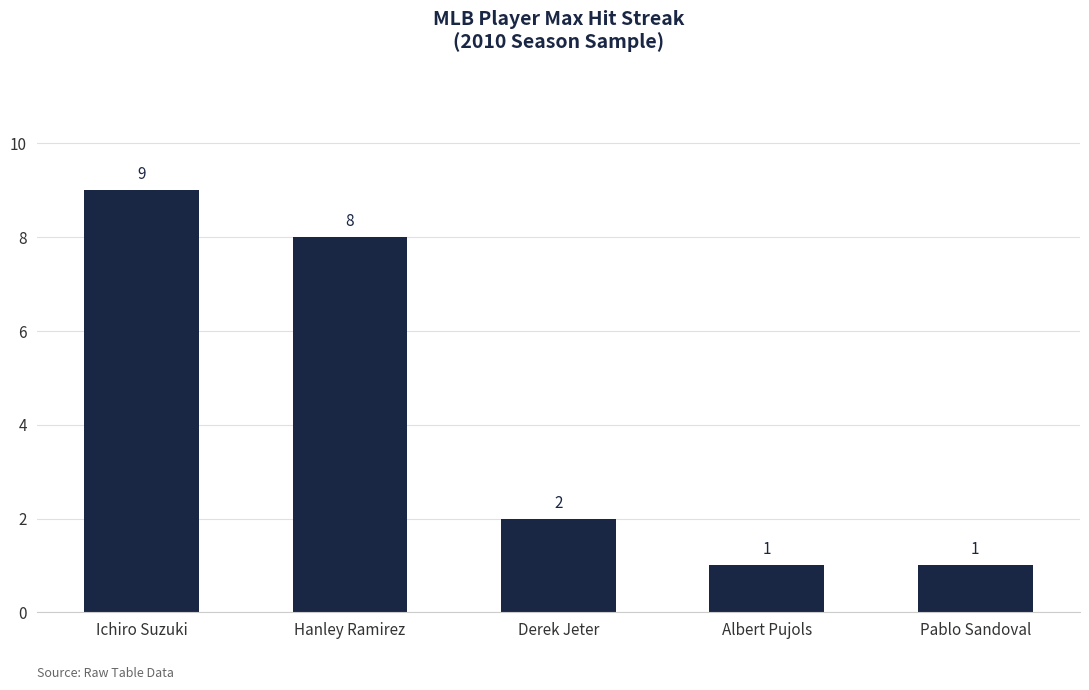

What is the minimum value shown in the chart?

1